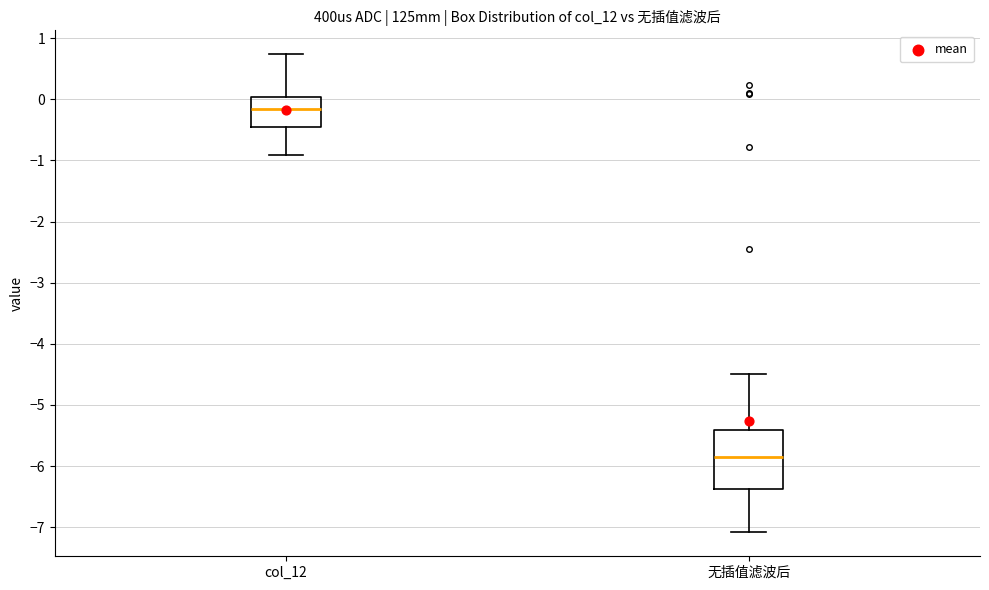

Which box has the lowest median line?

无插值滤波后